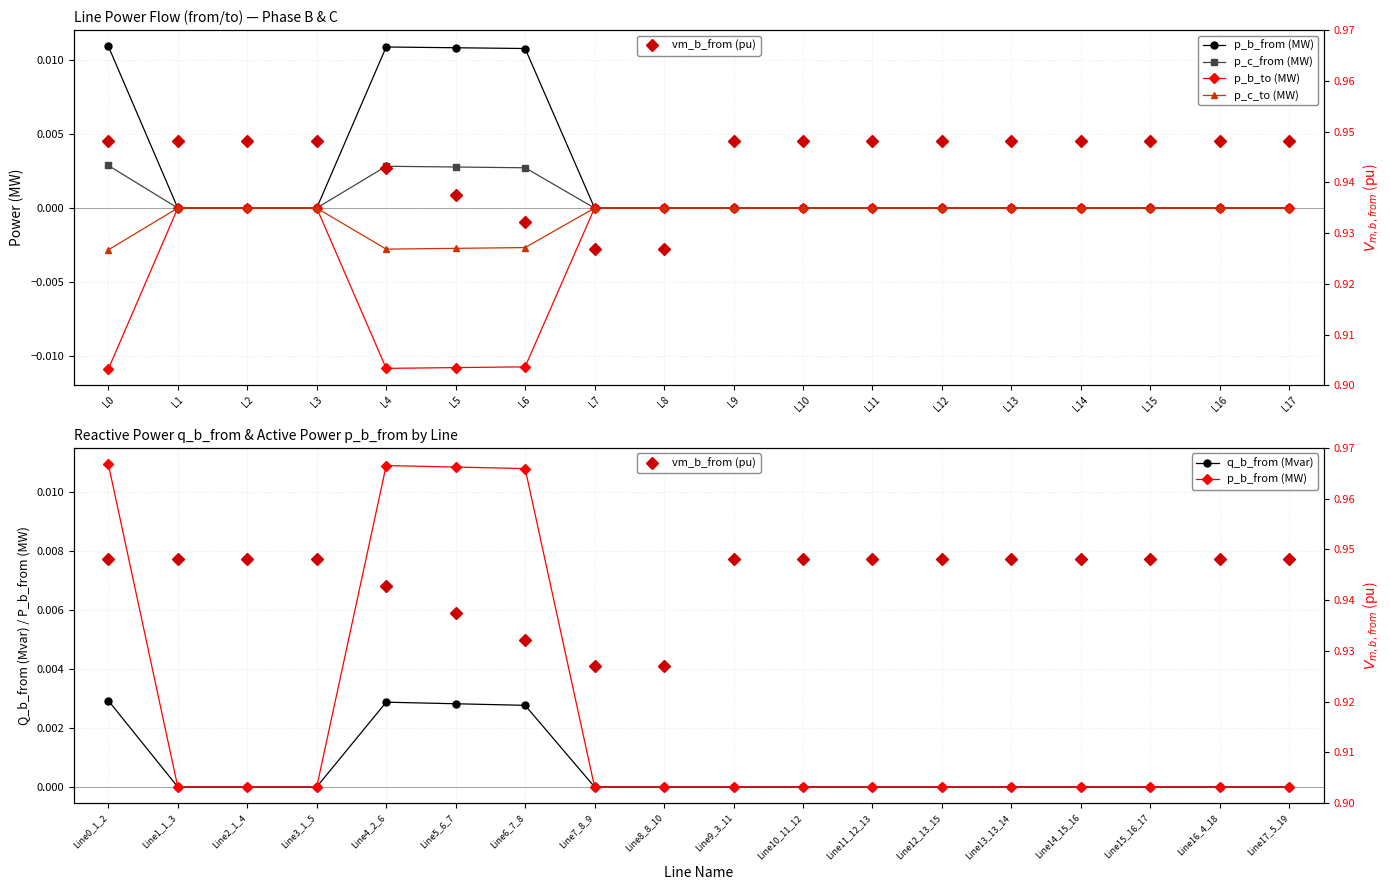

At L16, list the series in order from largest to smallest.

vm_b_from (pu), p_c_to (MW), q_b_from (Mvar), p_b_to (MW), p_b_from (MW), p_c_from (MW)